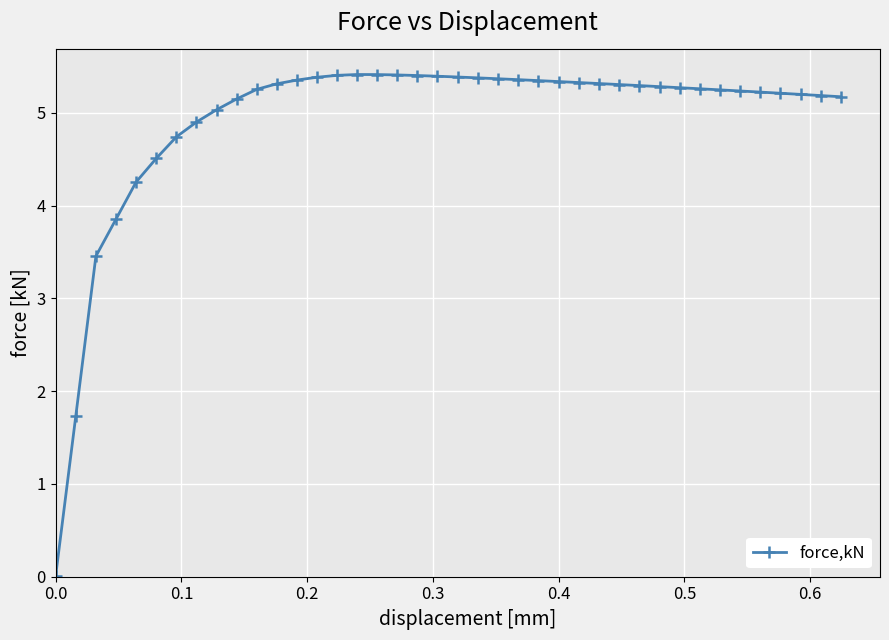

What is the difference between the maximum and second lowest values?

3.7